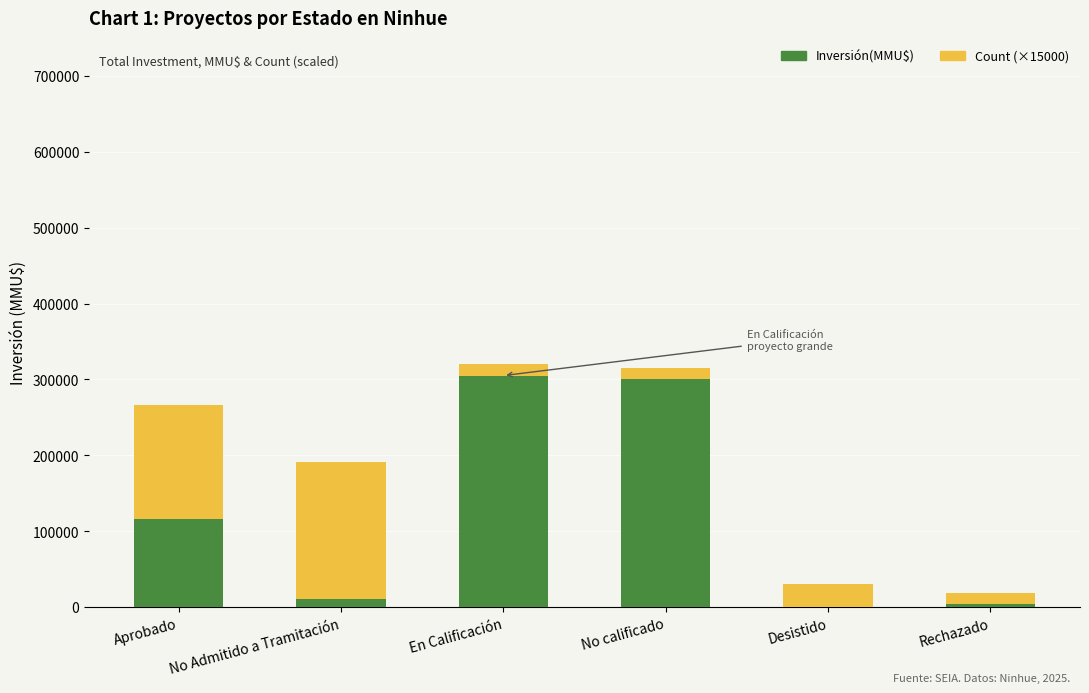

What are all the series names shown in the legend?

Inversión(MMU$), Count (×15000)